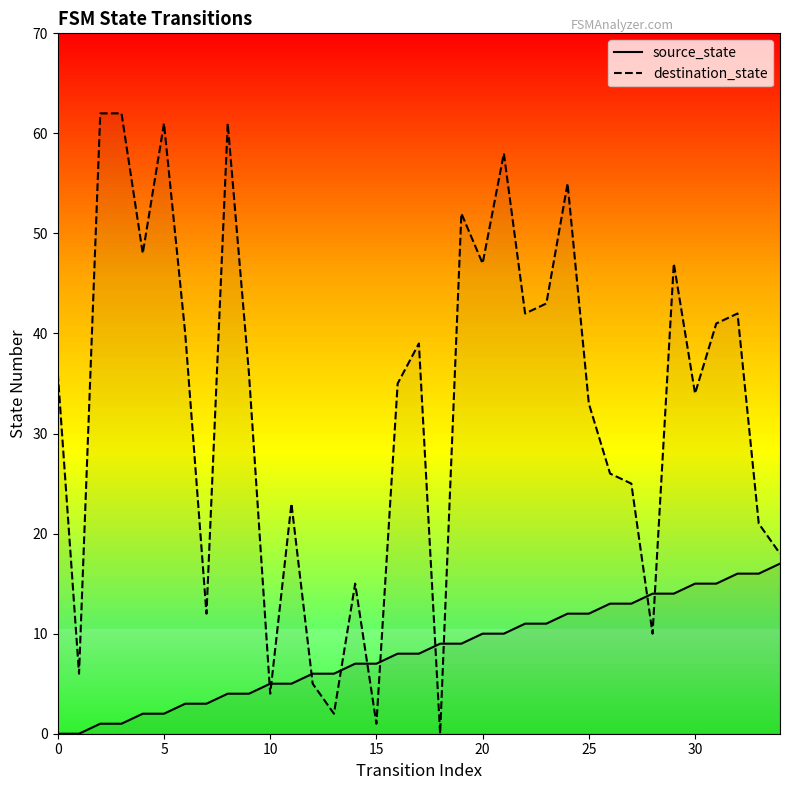

At which category is the sum across all series the highest?

21